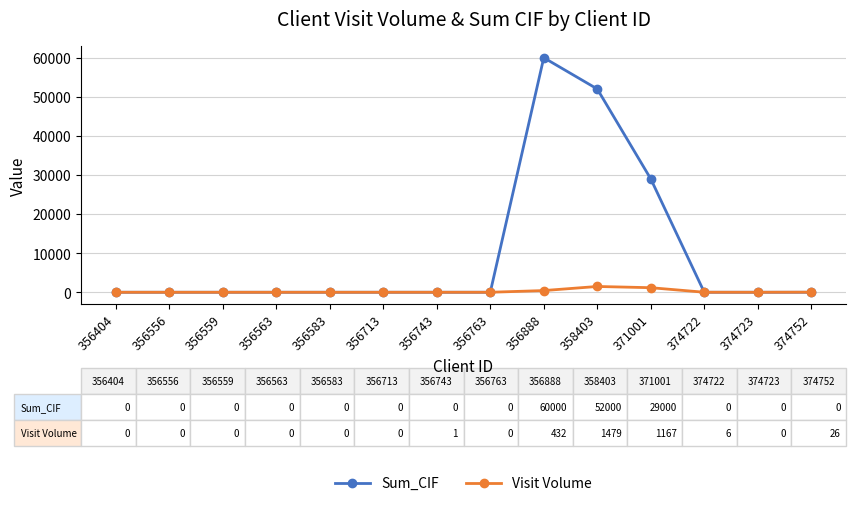

What is the average value of the Visit Volume series?

222